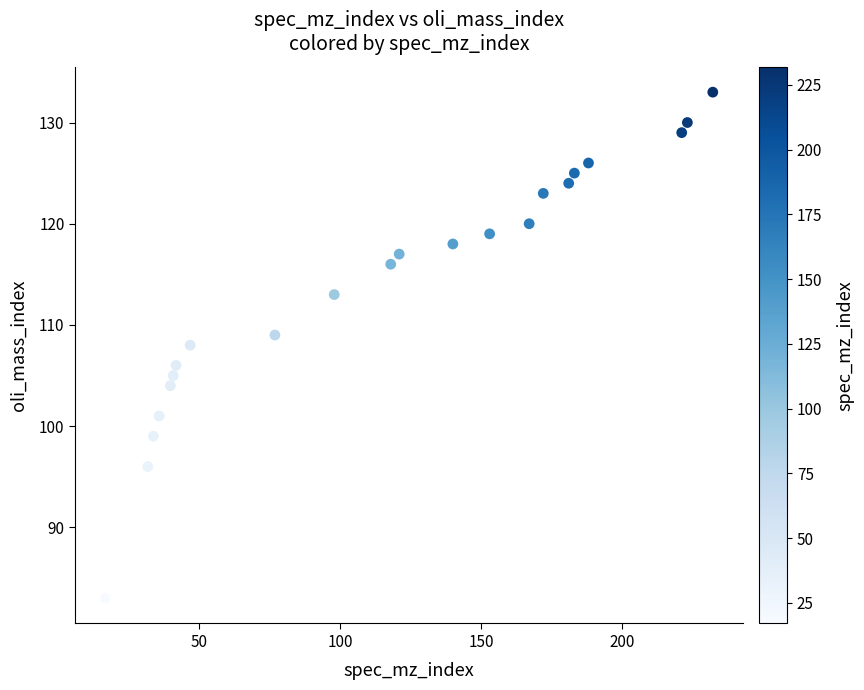

What is the range of X values (max minus min)?

215